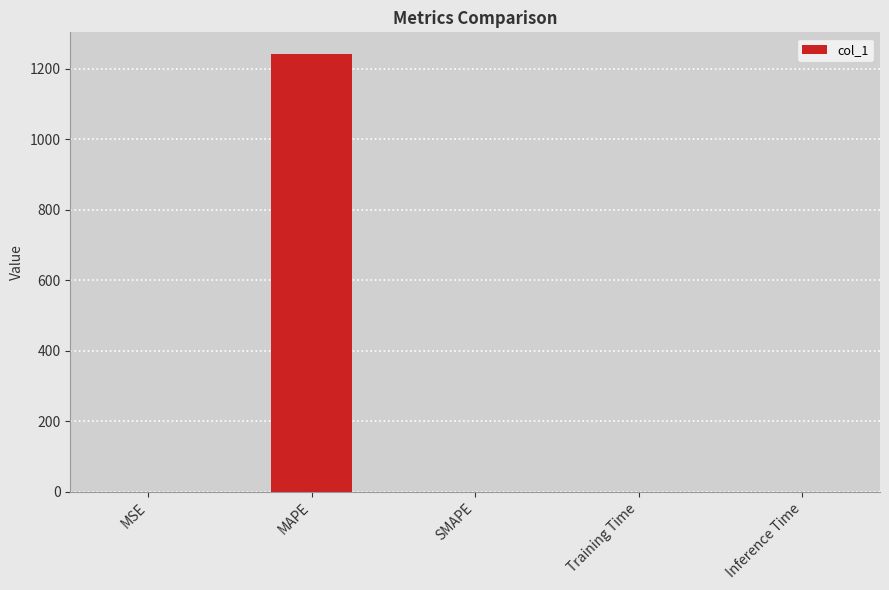

The value at Training Time is 0.0. True or false?

True